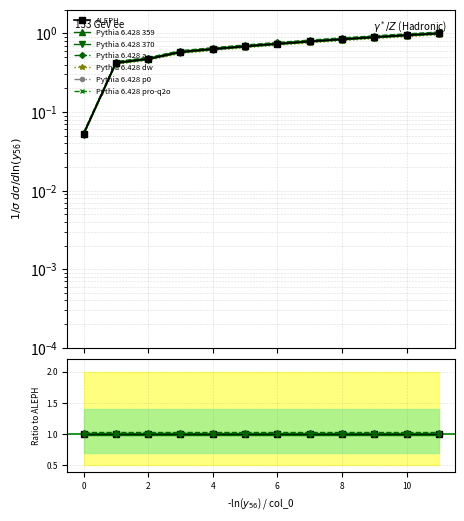

Reading left to right, extract all data points from this chart.

0.1	0.4	0.5	0.6	0.6	0.7	0.8	0.8	0.9	0.9	1.0	1.0